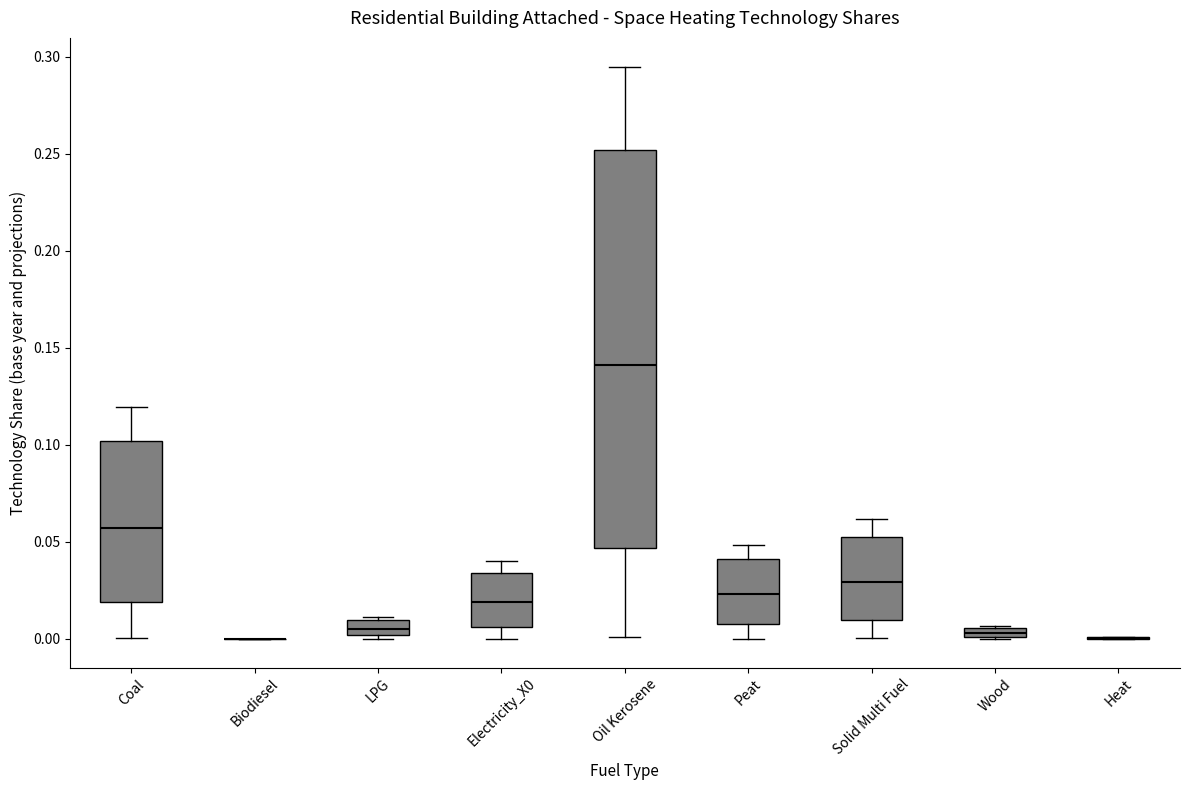

Comparing the boxes themselves (not the whiskers), which one is the tallest?

Oil Kerosene